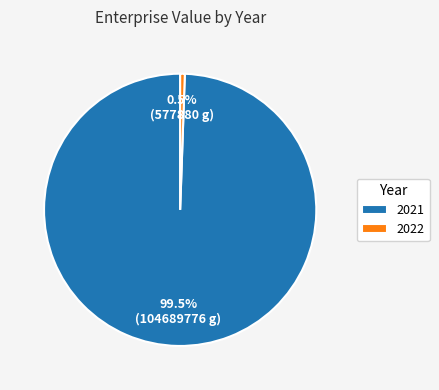

How many slices are in this pie chart?

2